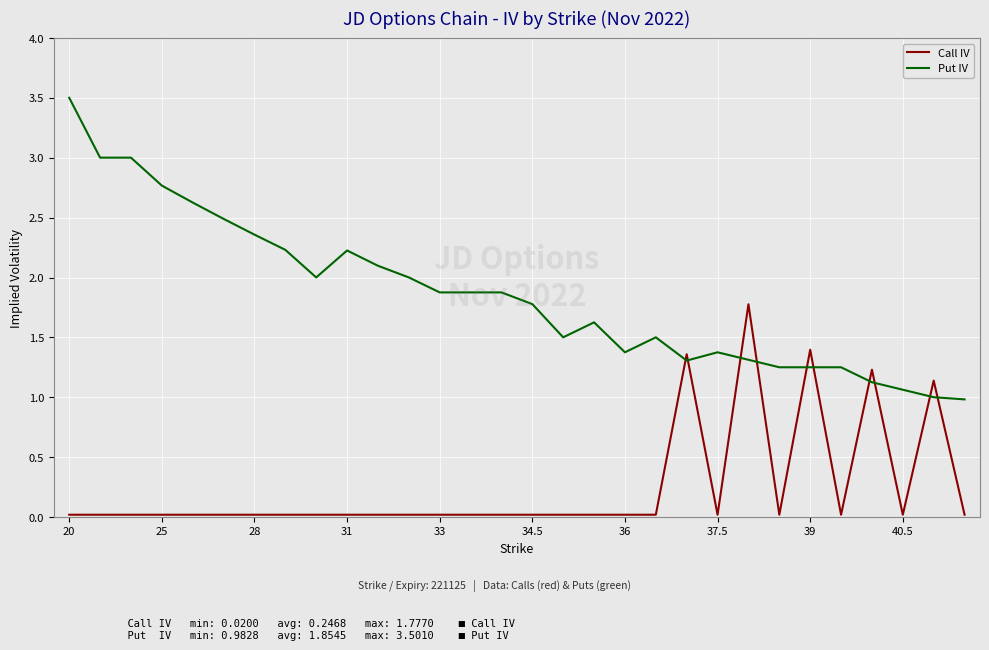

Which series has the widest spread of values?

Put IV